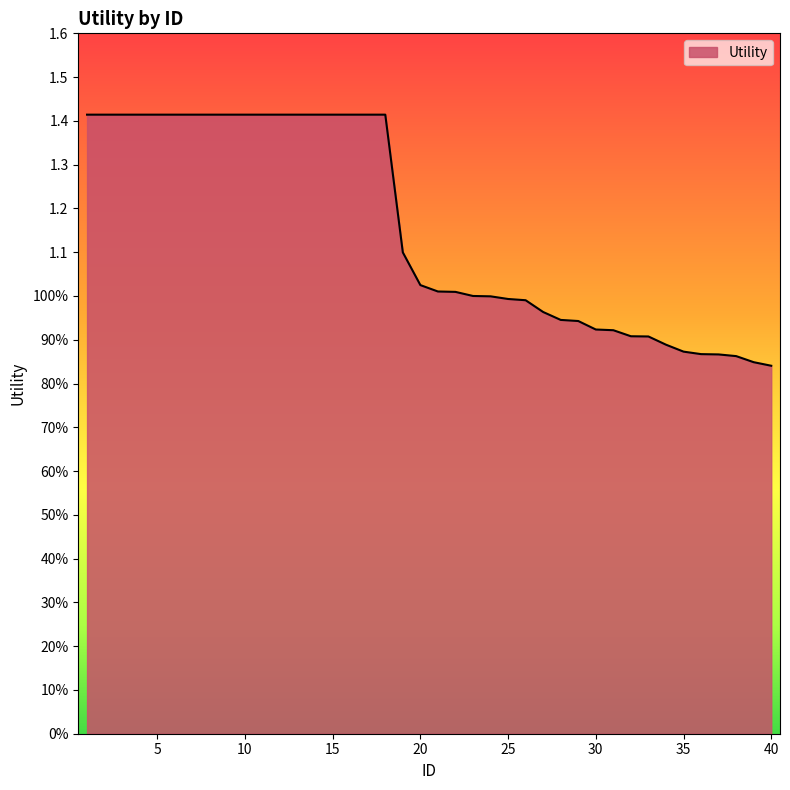

Reading right to left, what are all the values shown in this chart?

40=0.8	39=0.8	38=0.9	37=0.9	36=0.9	35=0.9	34=0.9	33=0.9	32=0.9	31=0.9	30=0.9	29=0.9	28=0.9	27=1.0	26=1.0	25=1.0	24=1.0	23=1.0	22=1.0	21=1.0	20=1.0	19=1.1	18=1.4	17=1.4	16=1.4	15=1.4	14=1.4	13=1.4	12=1.4	11=1.4	10=1.4	9=1.4	8=1.4	7=1.4	6=1.4	5=1.4	4=1.4	3=1.4	2=1.4	1=1.4